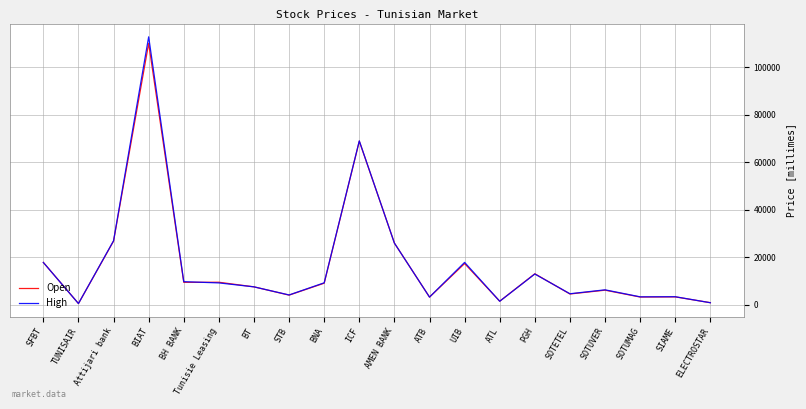

True or false: High has a value of 123978 at ICF.

False